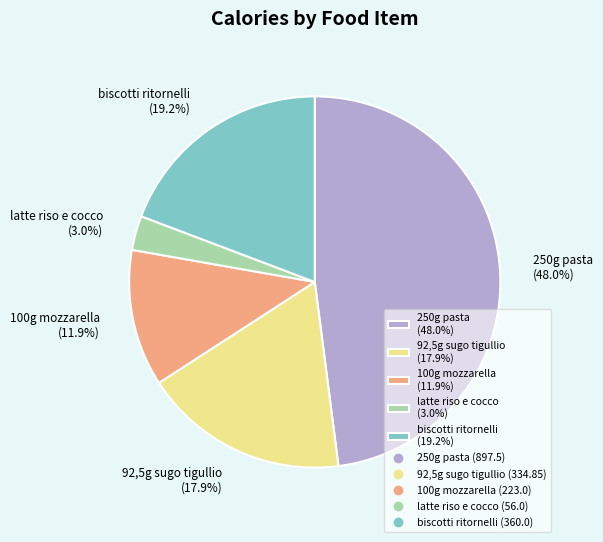

Count the number of slices in the pie.

5